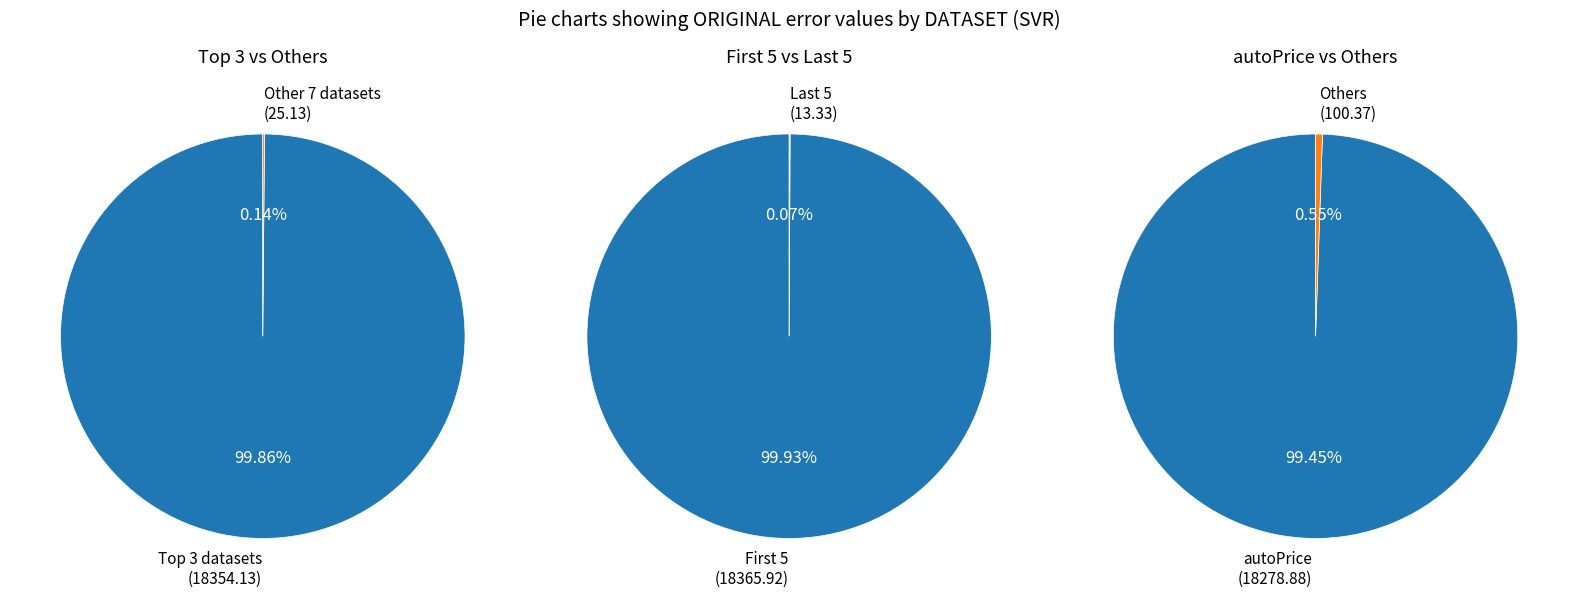

Does any single category account for the majority?

Yes